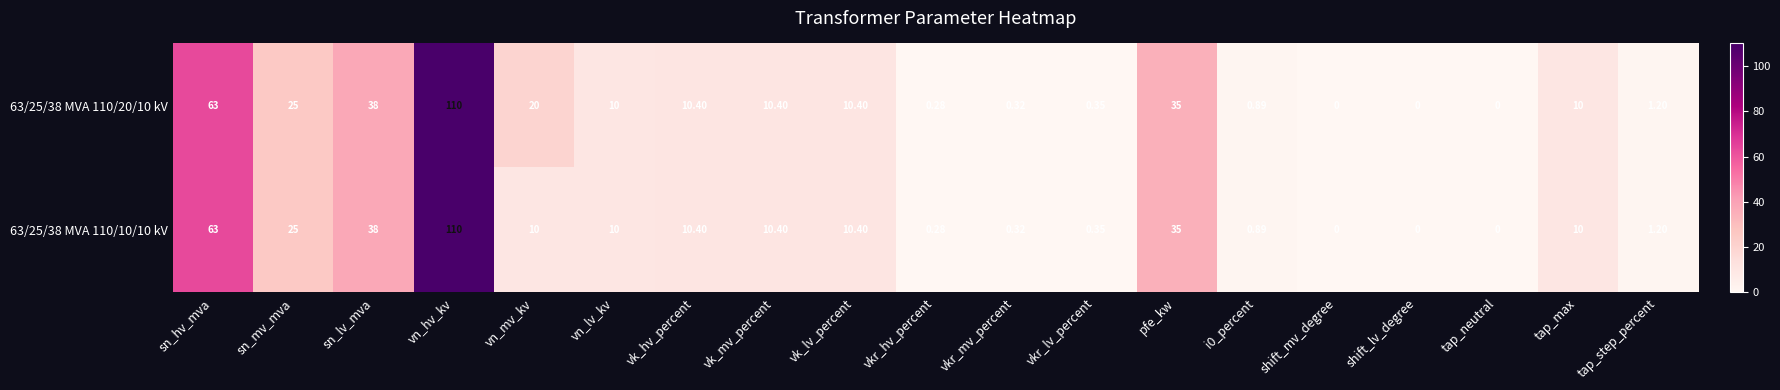

Which series has the largest total across all categories?

63/25/38 MVA 110/20/10 kV